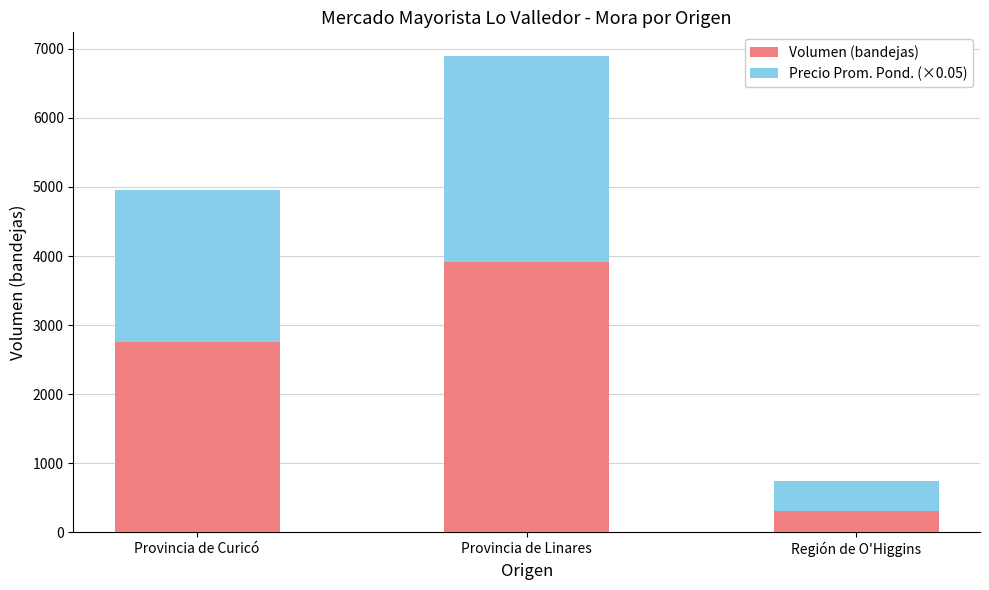

What is the value of the Volumen (bandejas) bar at the 2nd from the left?

3920.0